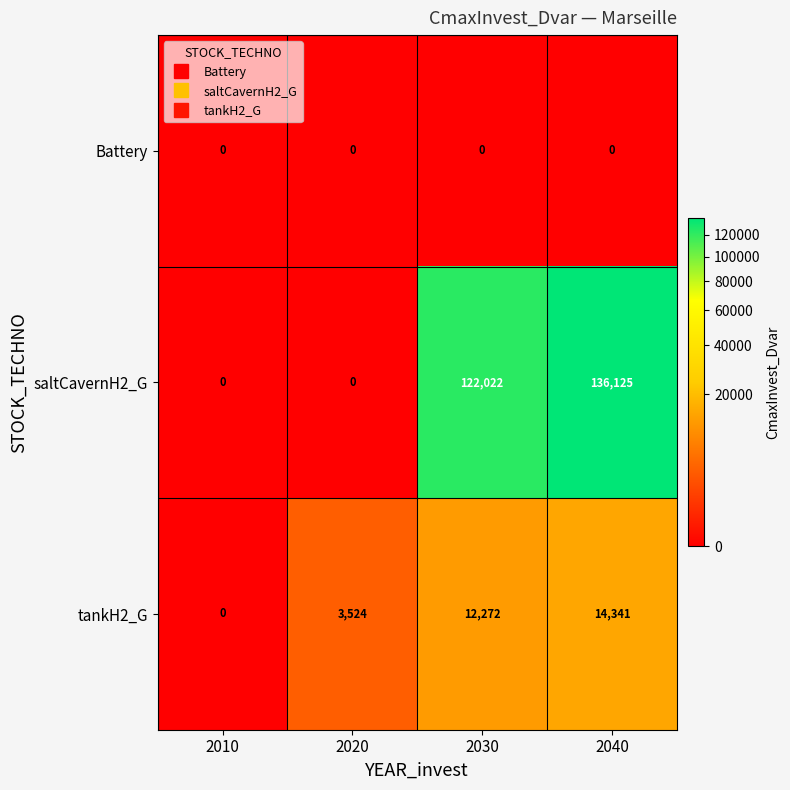

What is the average value of the tankH2_G series?

7534